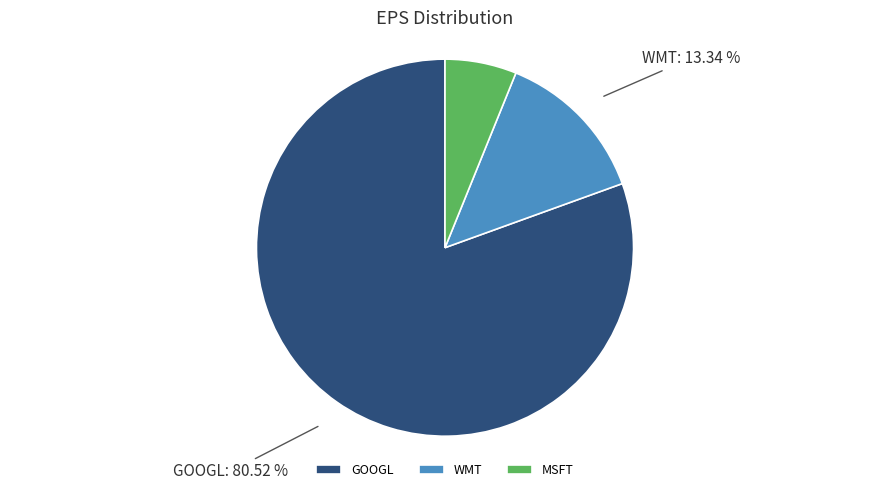

Do GOOGL and MSFT together represent more than half of the pie?

Yes